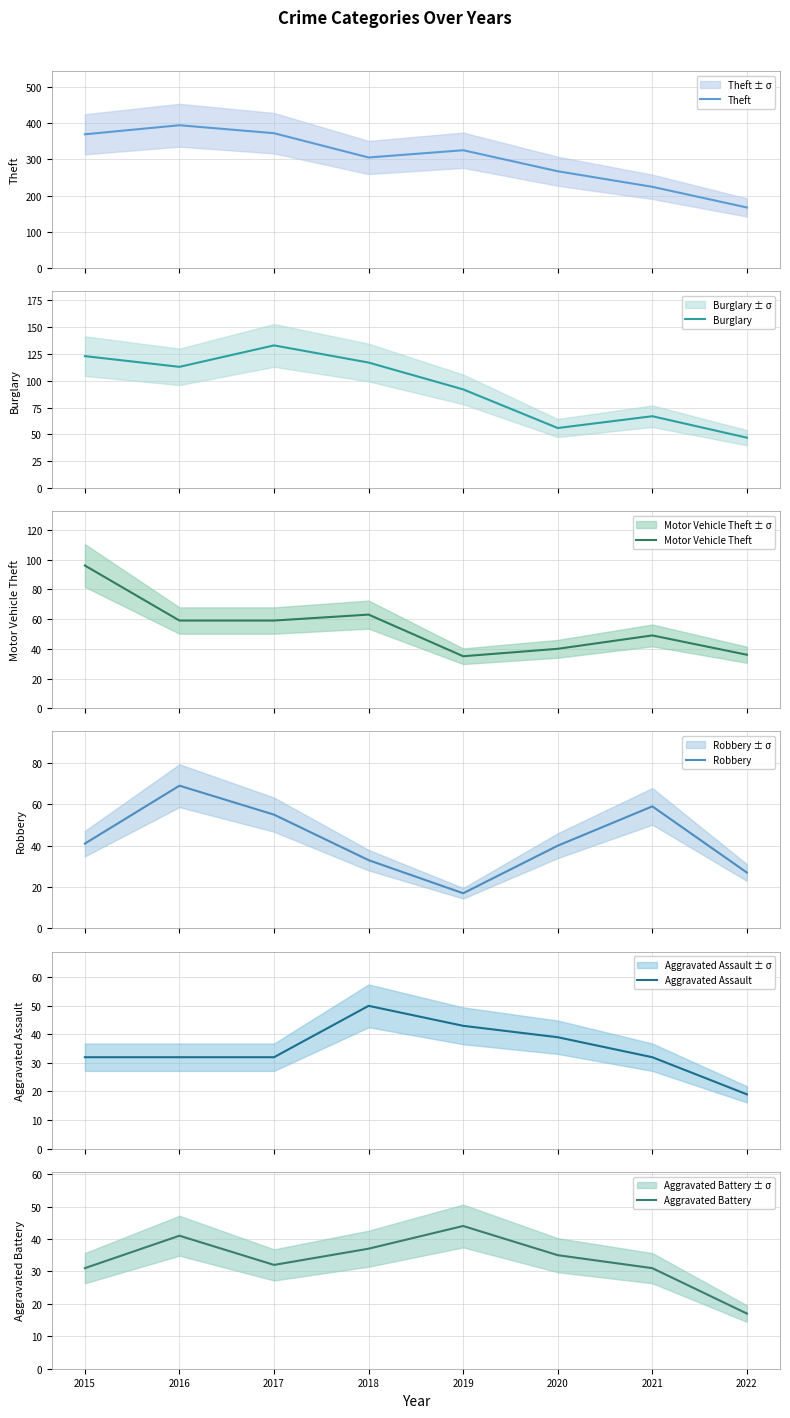

How many intersections are there between Aggravated Assault and Motor Vehicle Theft?

2